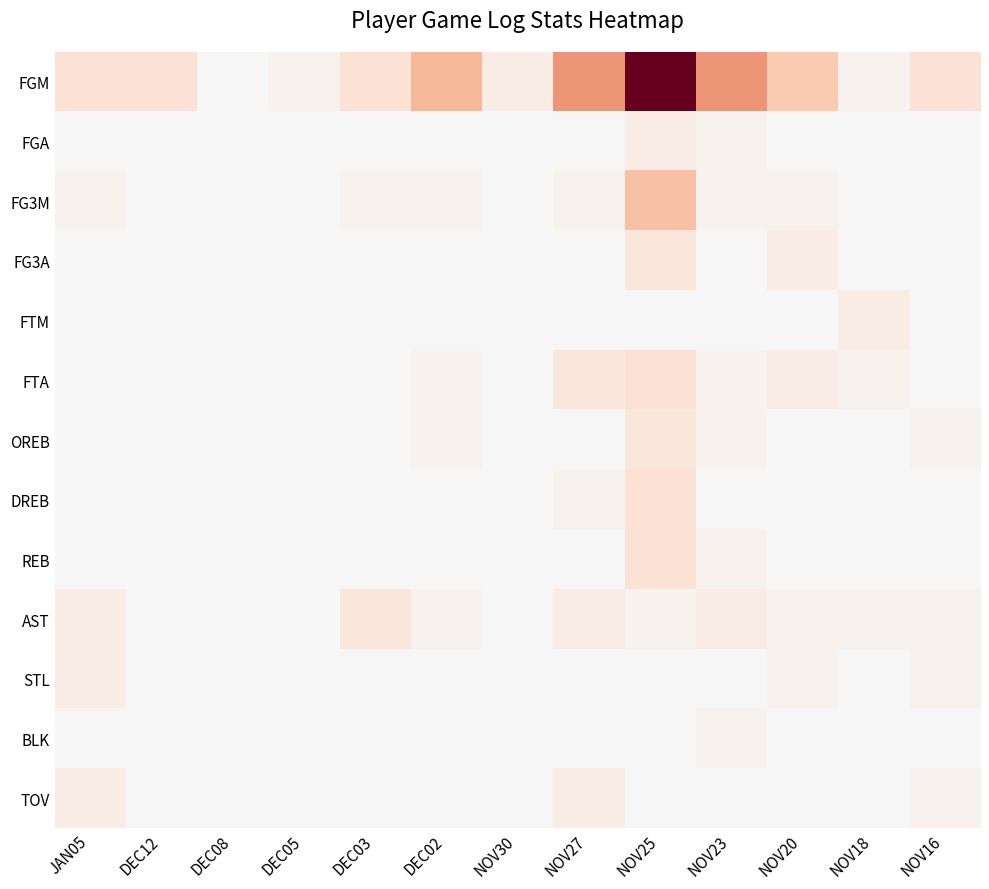

Between DEC08 and NOV27, which series saw the biggest shift?

FGM